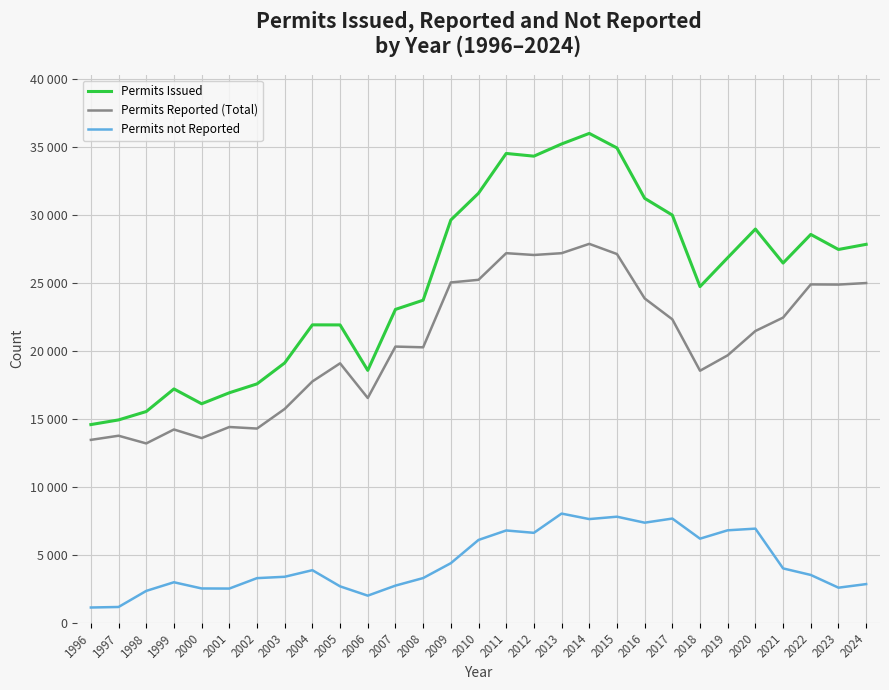

Is it true that Permits Issued equals 17197 at 1999?

True